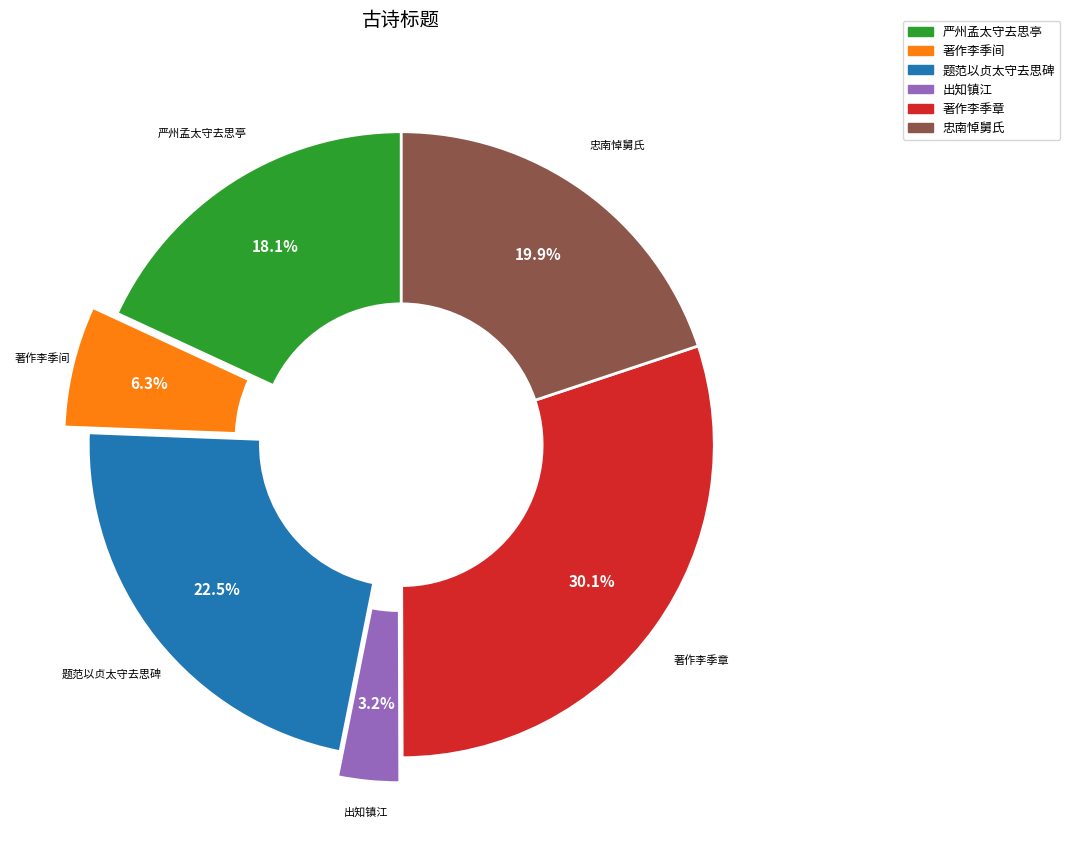

Is there a majority slice in this chart?

No